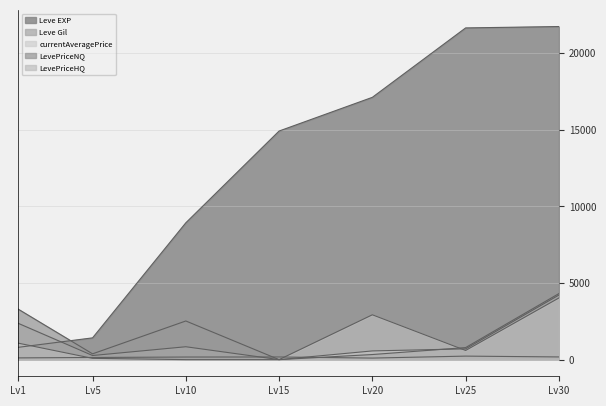

Count the number of categories in the chart.

7